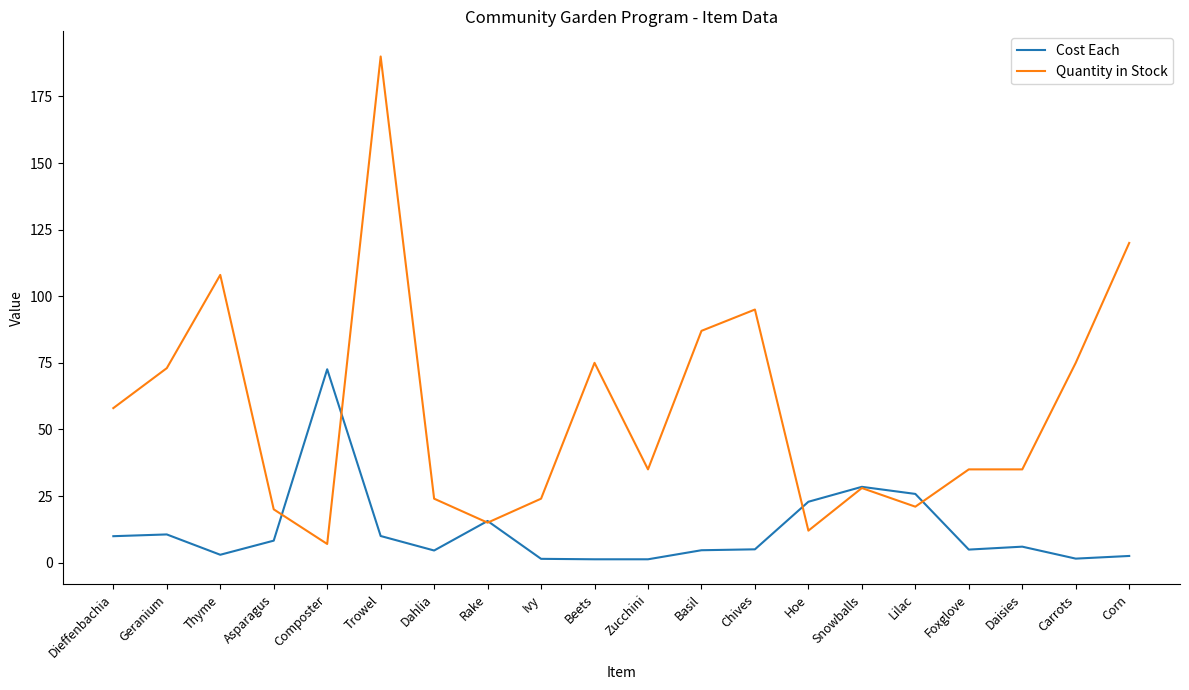

What is the spread (max minus min) of values at Corn?

117.5